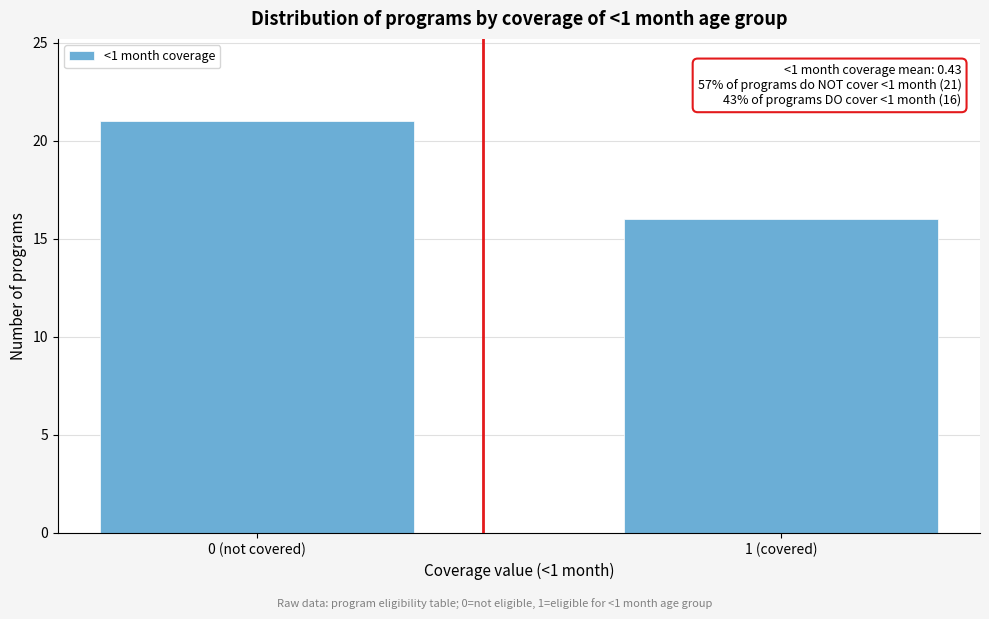

Reading left to right, what are all the values shown in this chart?

0 (not covered)=21	1 (covered)=16